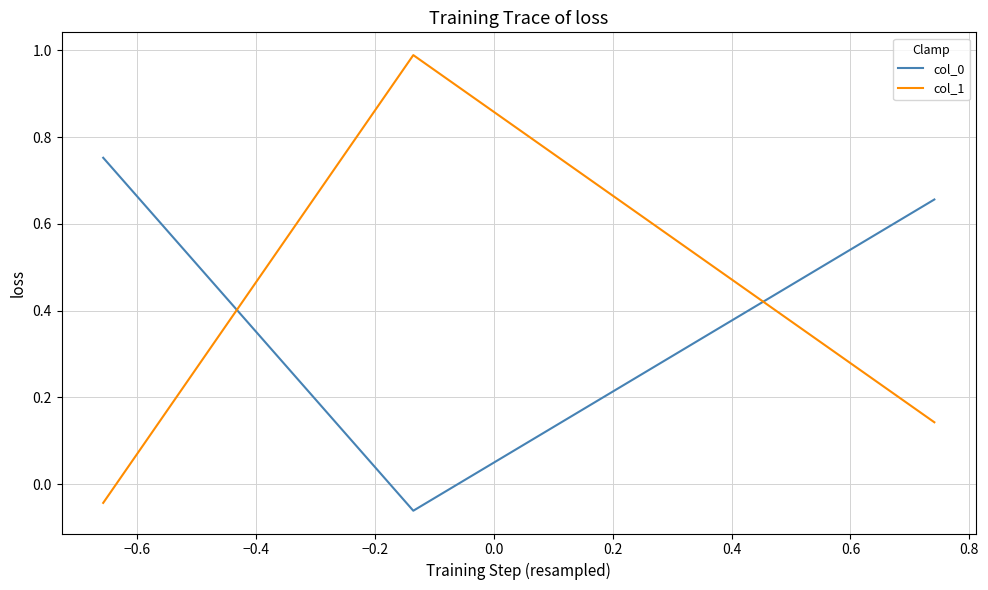

Which series has the largest range (max minus min)?

col_1